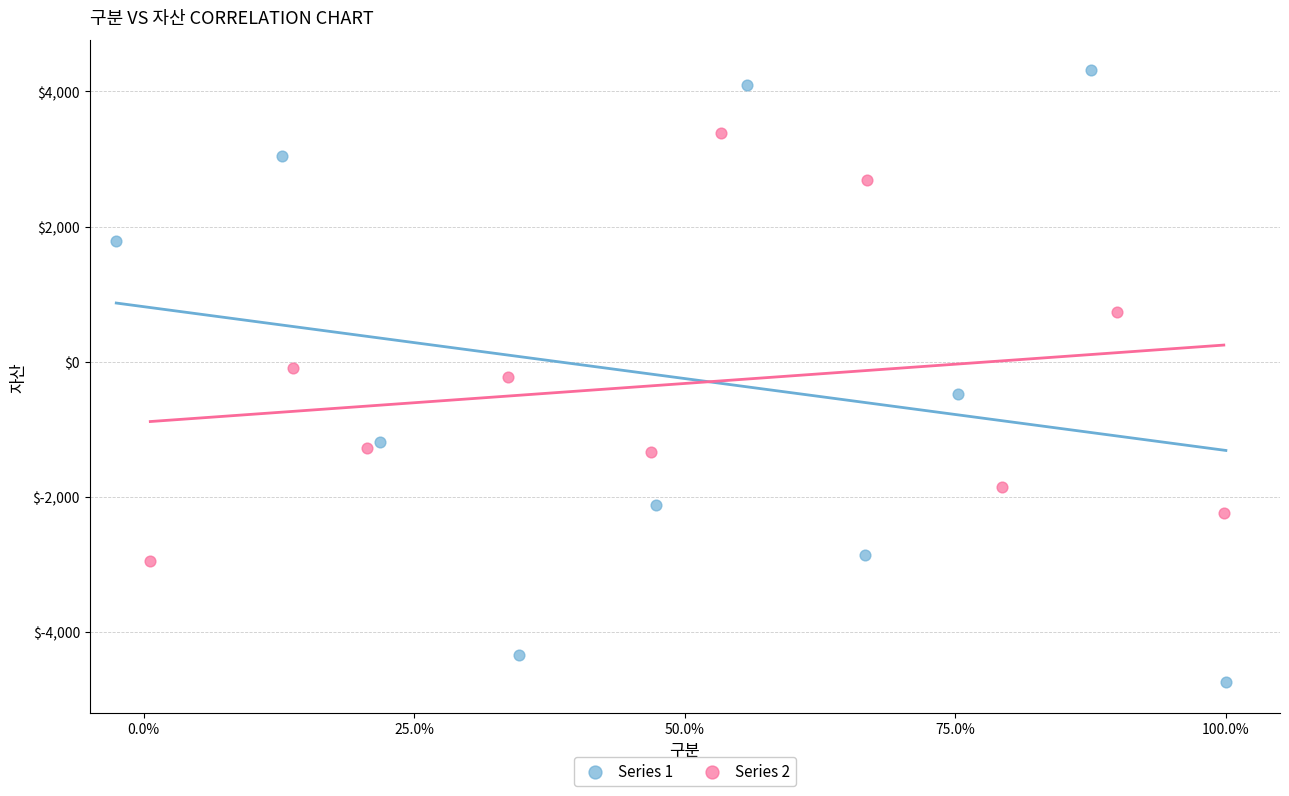

Which series has the largest Y range (max minus min)?

Series 1